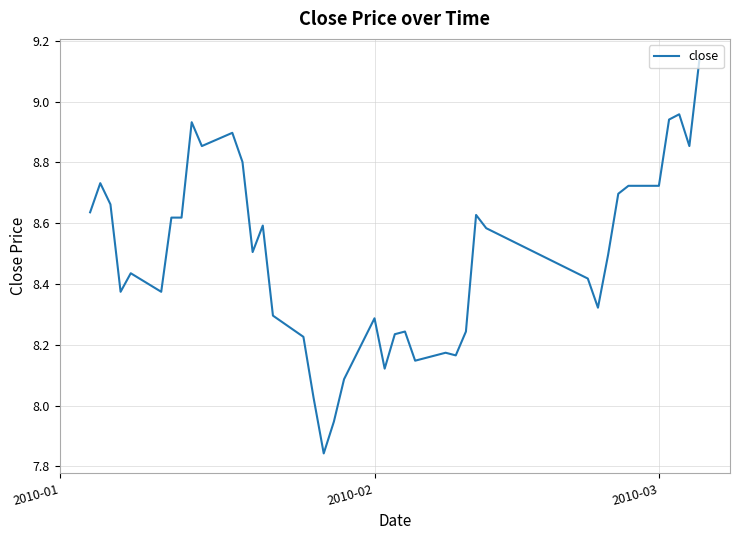

What is the difference between the maximum and minimum values?

1.3